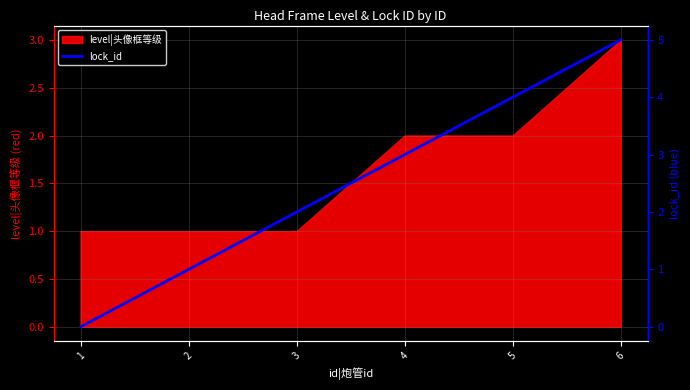

Read the value at 3.

2